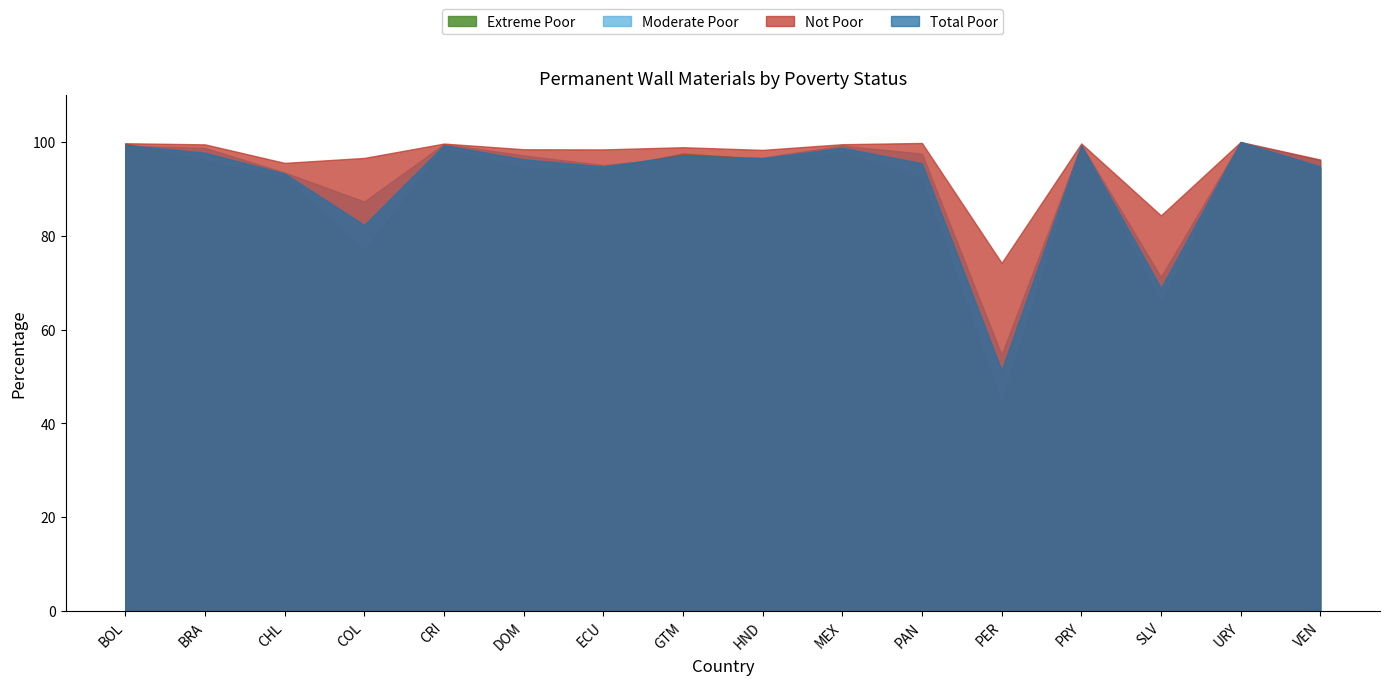

What is the difference between the maximum and minimum values in the Moderate Poor series?

45.4